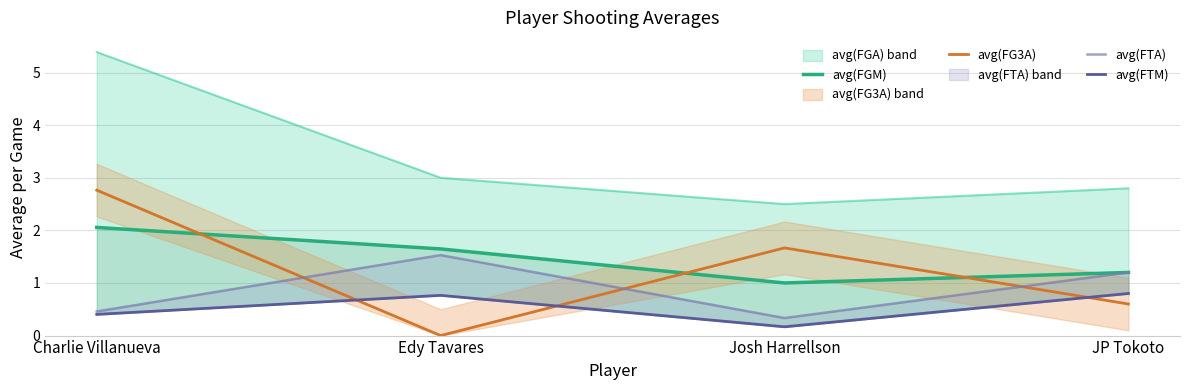

List the labels in order of avg(FGM) value, largest first.

Charlie Villanueva, Edy Tavares, JP Tokoto, Josh Harrellson